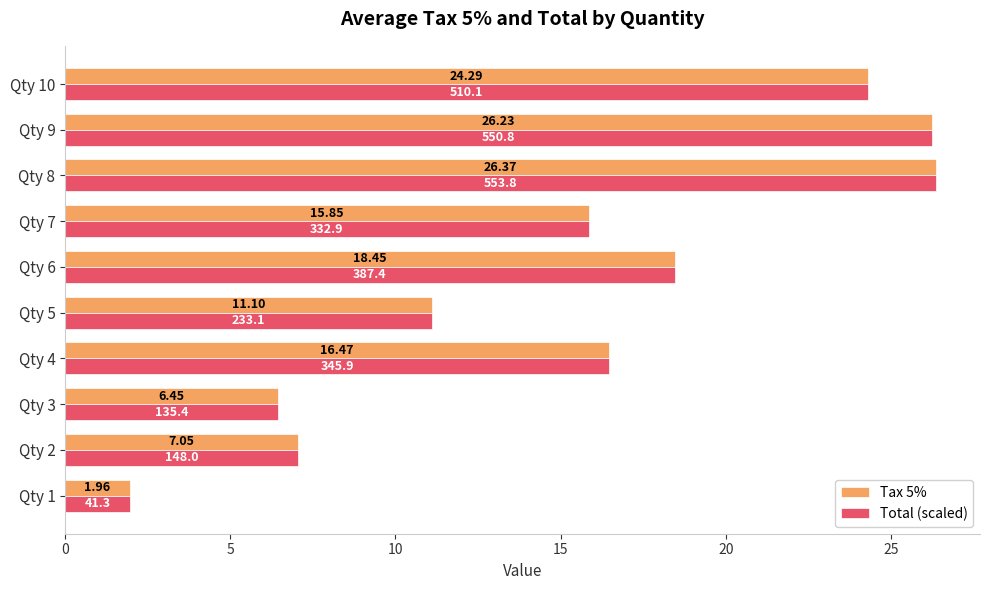

At how many categories does at least one series exceed 15?

6